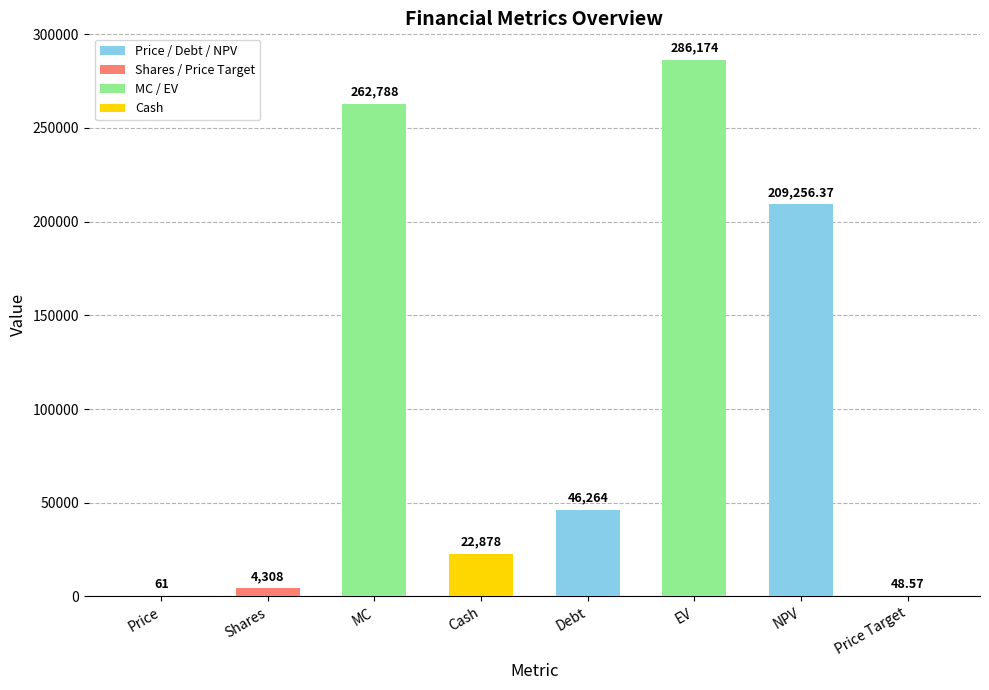

Where does the data first go above 46264?

MC